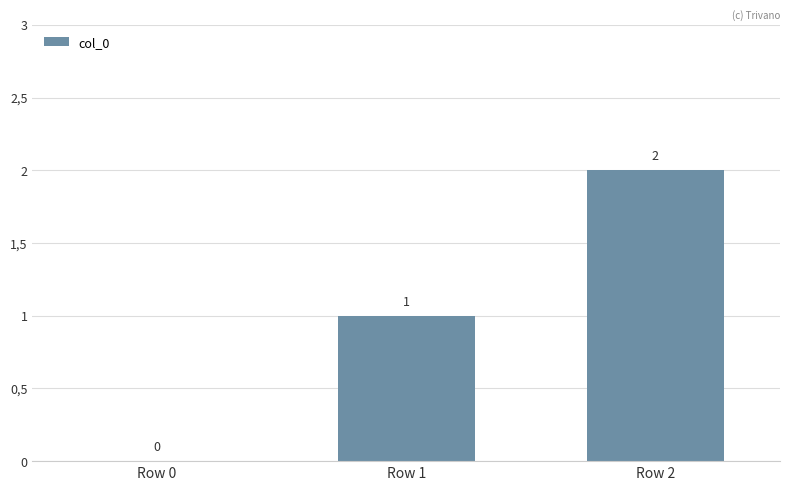

List the labels in order of value, smallest first.

Row 0, Row 1, Row 2